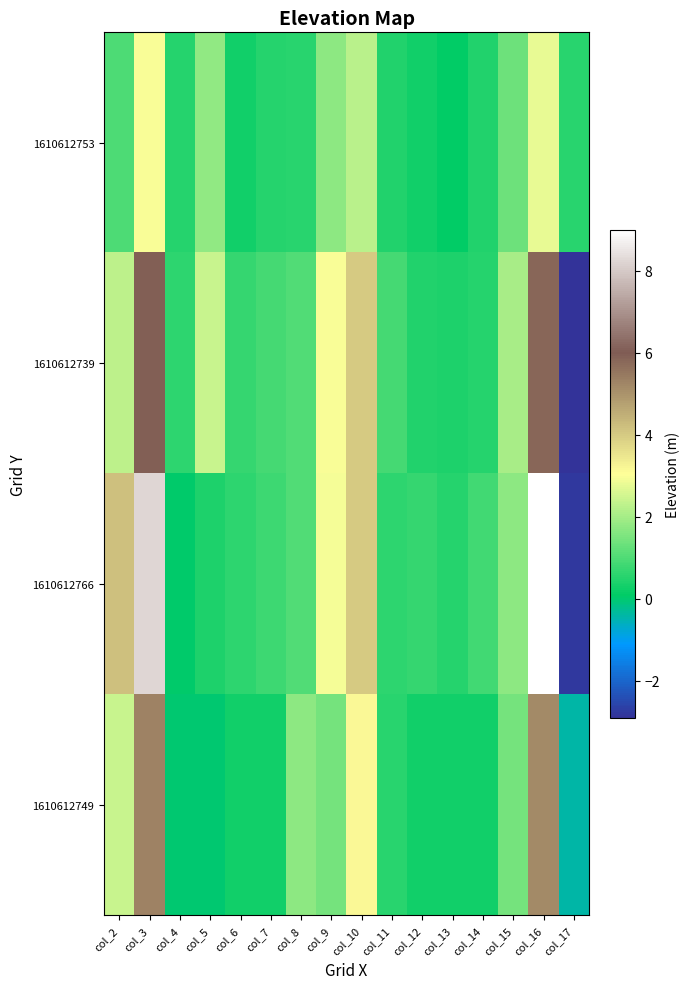

Which series has the largest range (max minus min)?

1610612766